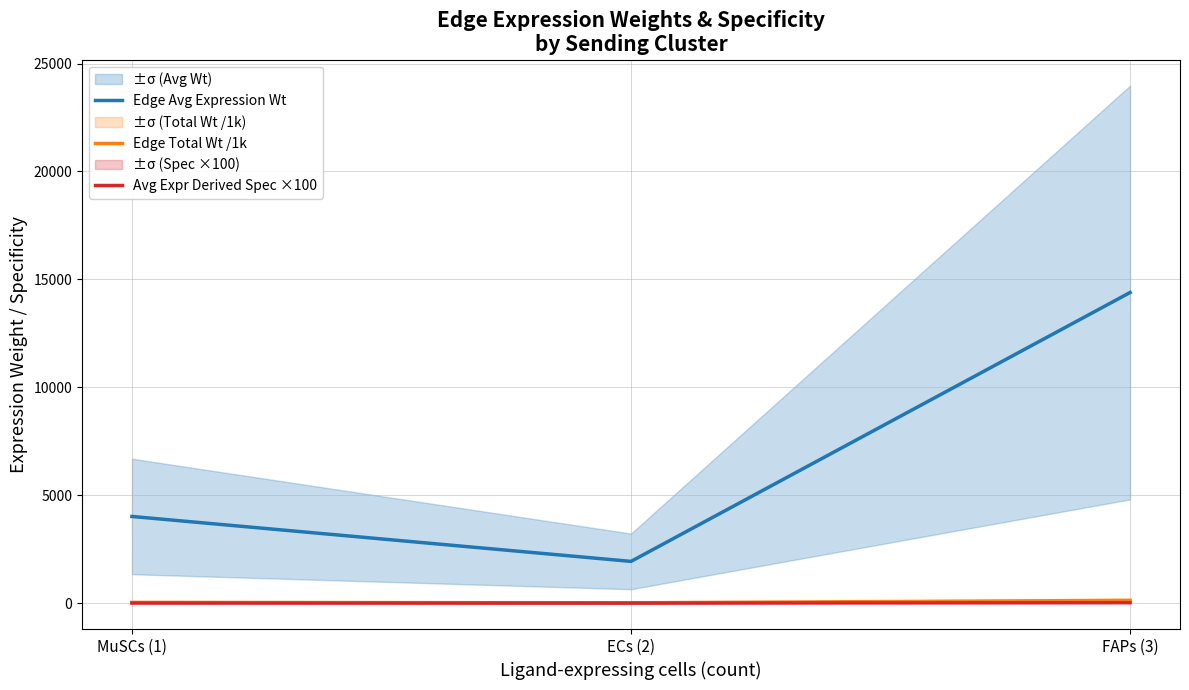

What is the value of the Edge Total Wt /1k point at the 3rd from the left?

129.5